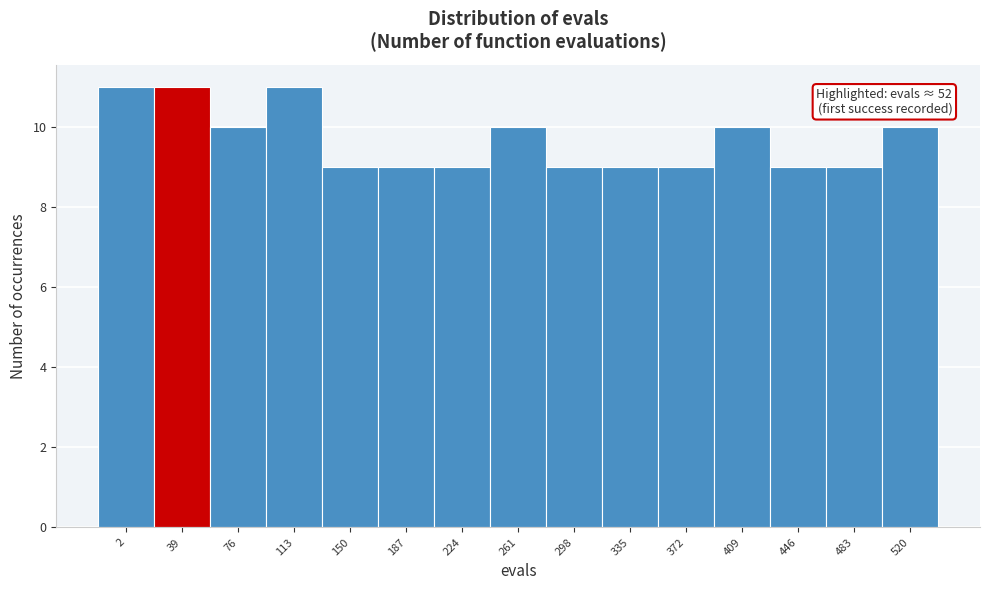

Reading right to left, what are all the values shown in this chart?

520=10	483=9	446=9	409=10	372=9	335=9	298=9	261=10	224=9	187=9	150=9	113=11	76=10	39=11	2=11